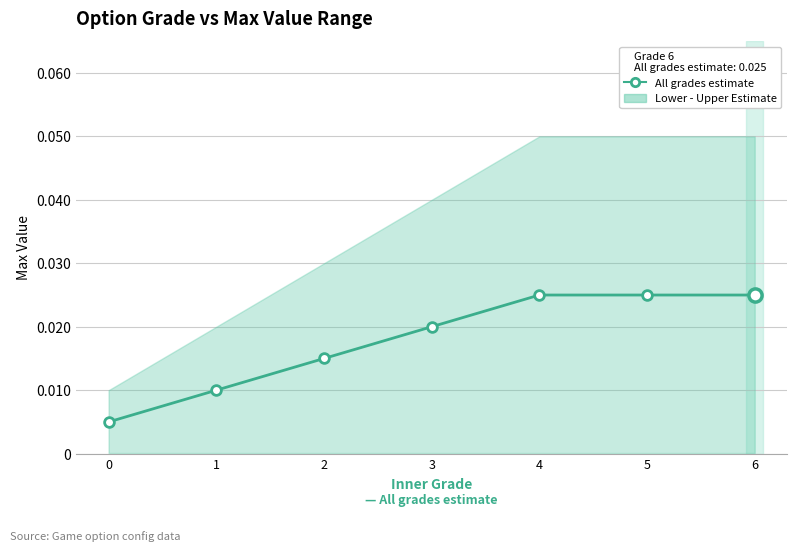

Which has a higher value, 1 or 5?

5